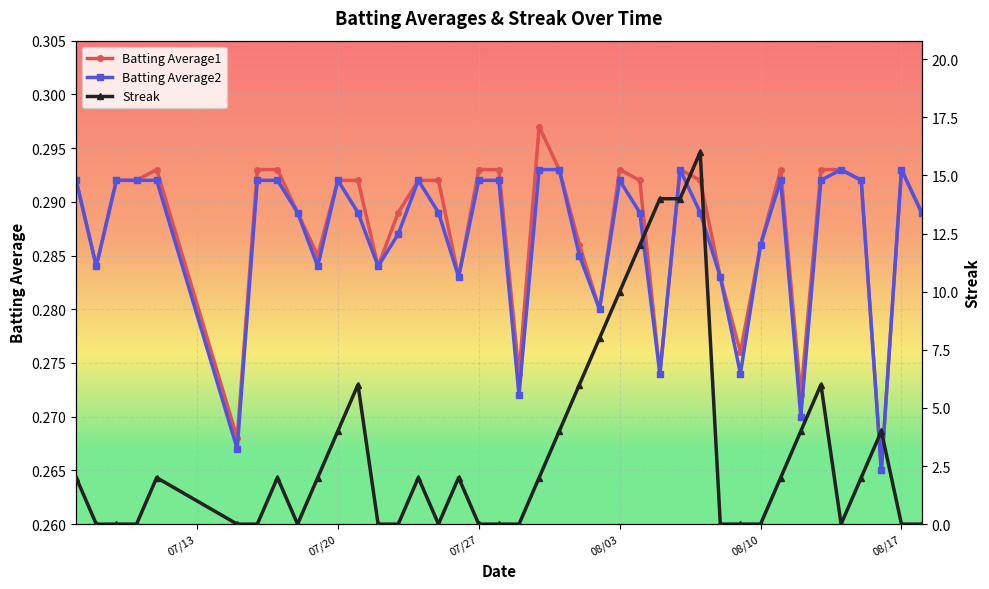

Count the Batting Average1 values in the range 0 to 1.

40